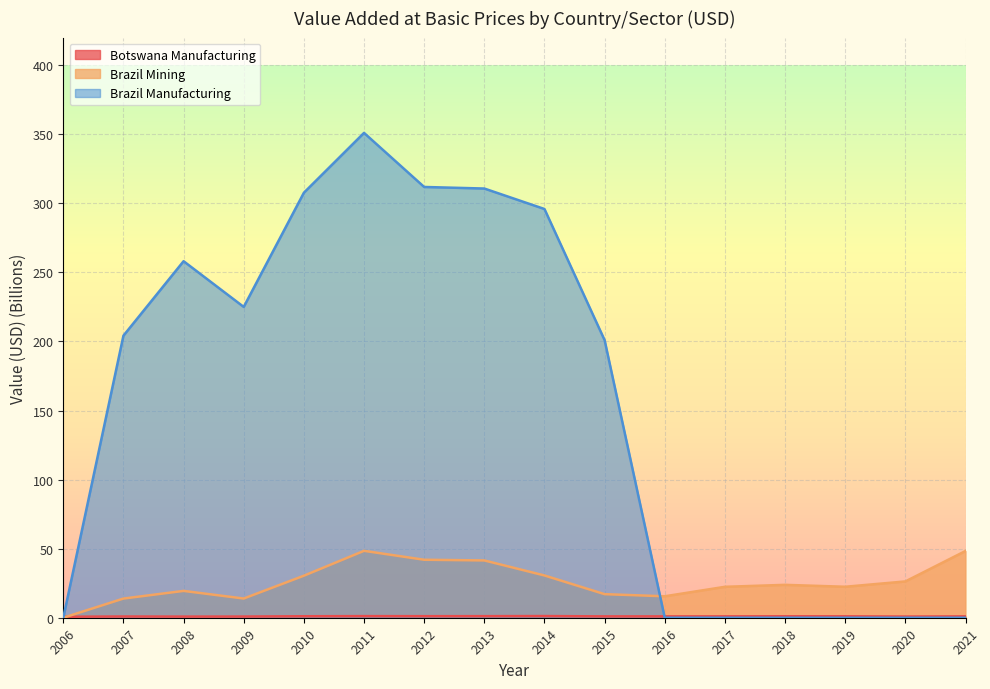

Which series has the largest range (max minus min)?

Brazil Manufacturing